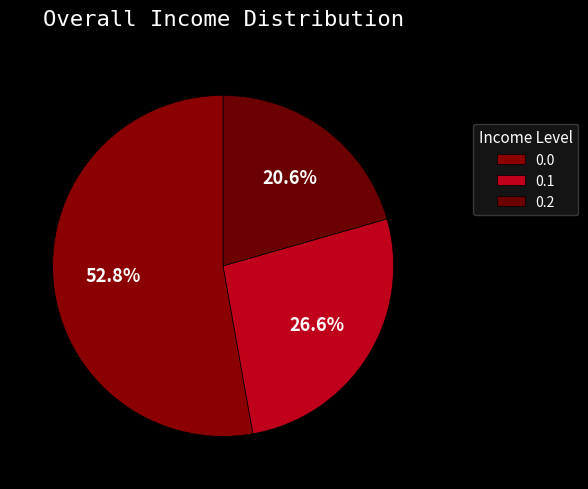

How many slices are in this pie chart?

3